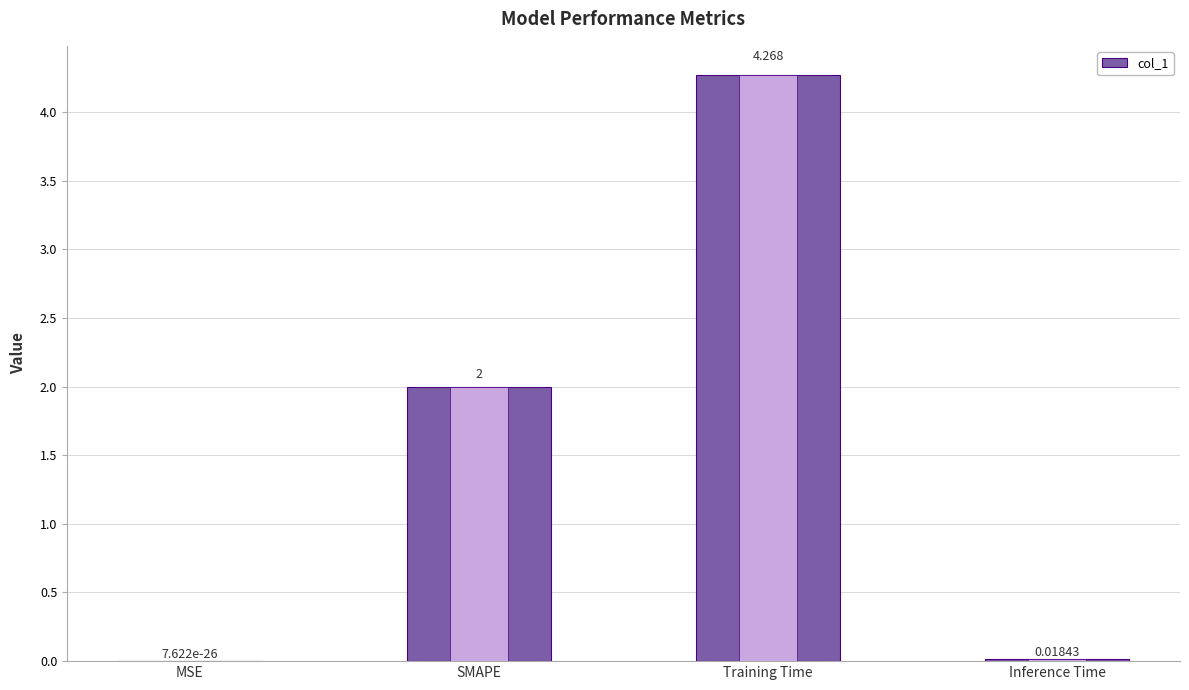

List the labels in order of value, smallest first.

MSE, Inference Time, SMAPE, Training Time